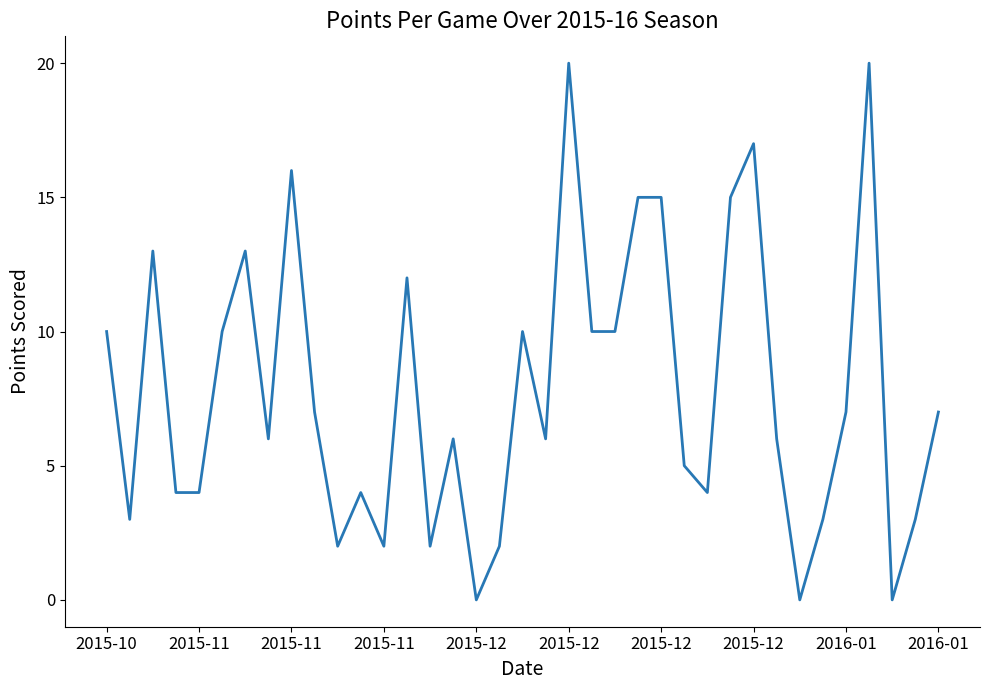

What is the greatest value displayed?

20